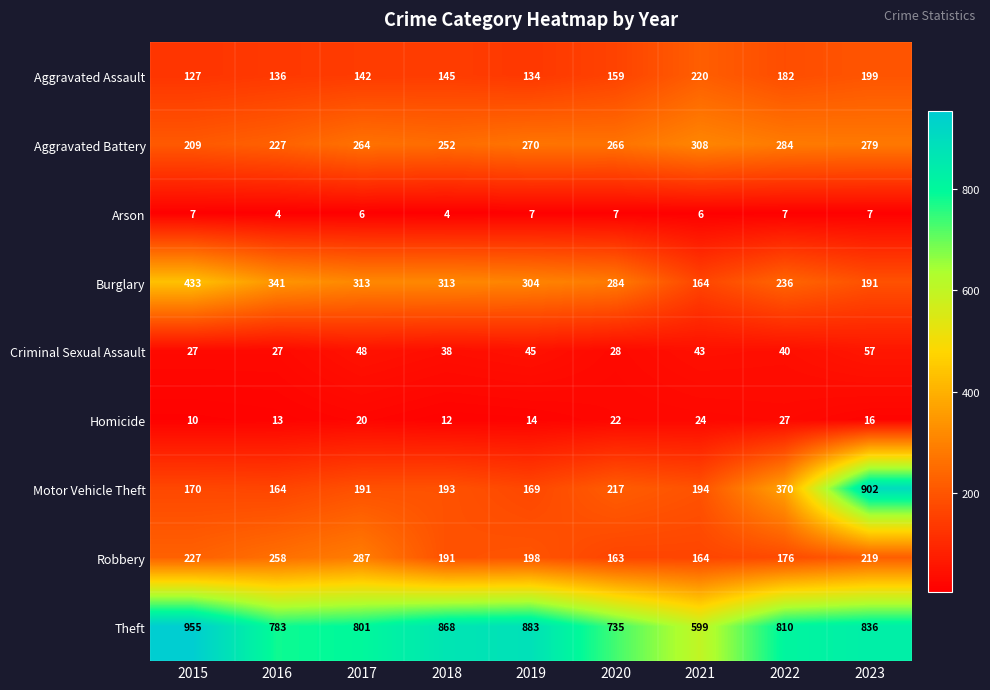

At which category is the sum across all series the highest?

2023